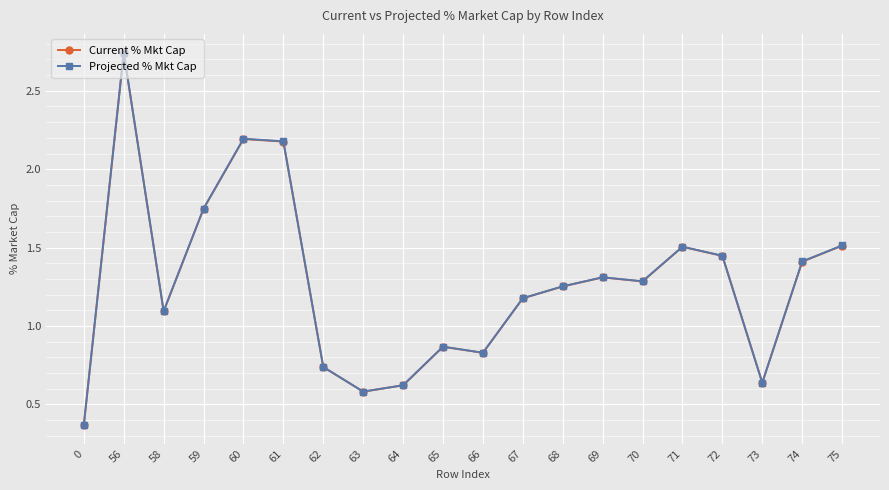

Where does the Projected % Mkt Cap series first go above 1?

56